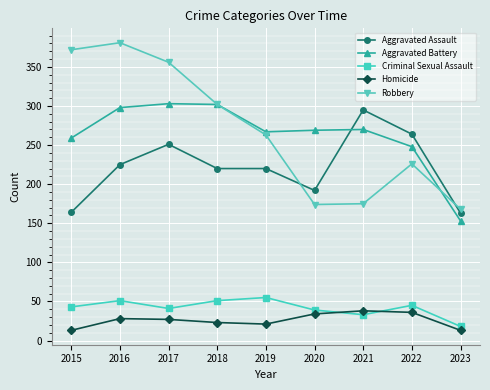

What is the value of the Aggravated Battery point at the 7th from the left?

270